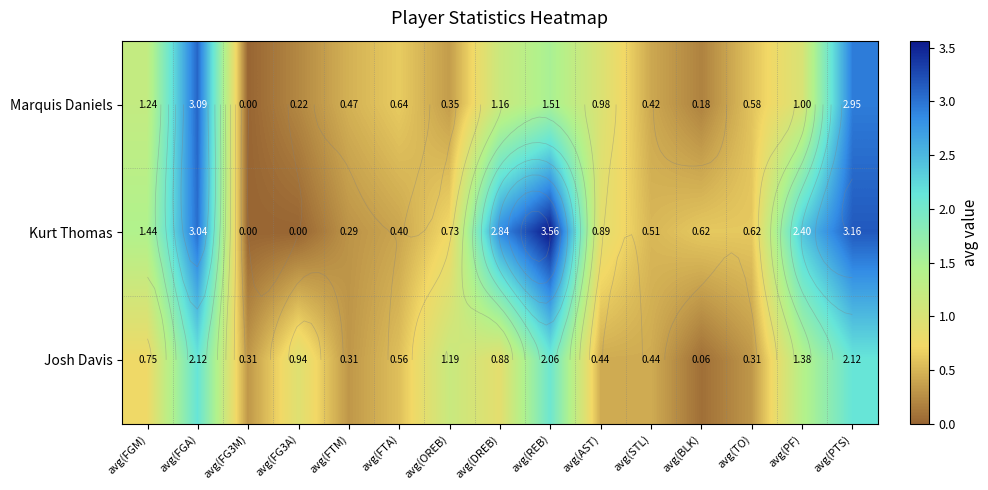

The value of Josh Davis at avg(PTS) is 2.1. True or false?

True